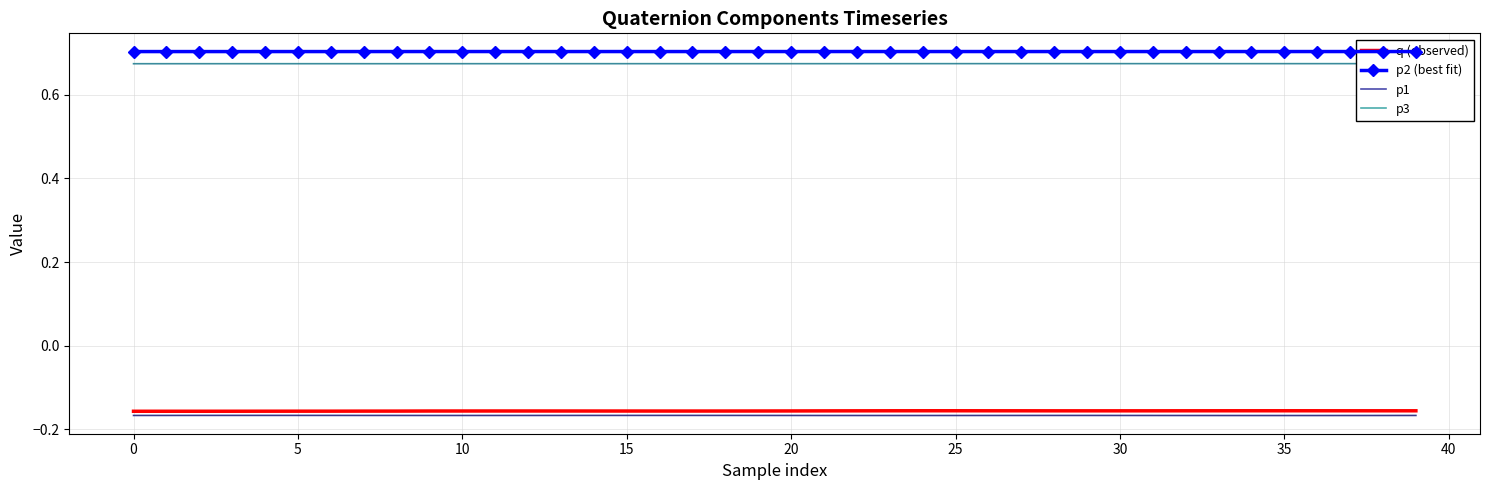

True or false: p3 and p1 intersect in this chart.

False